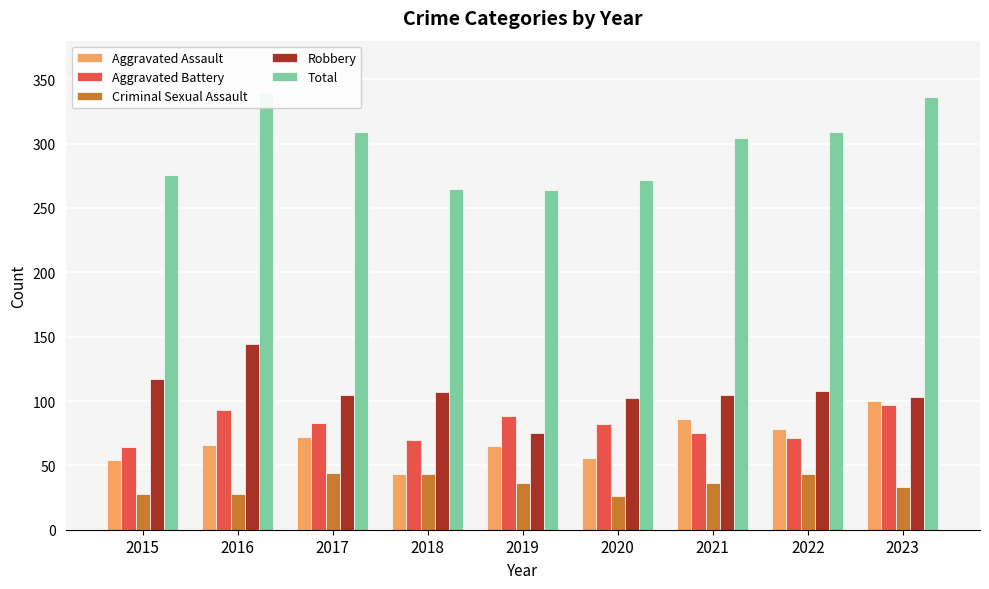

What is the total value across all series at 2017?

613